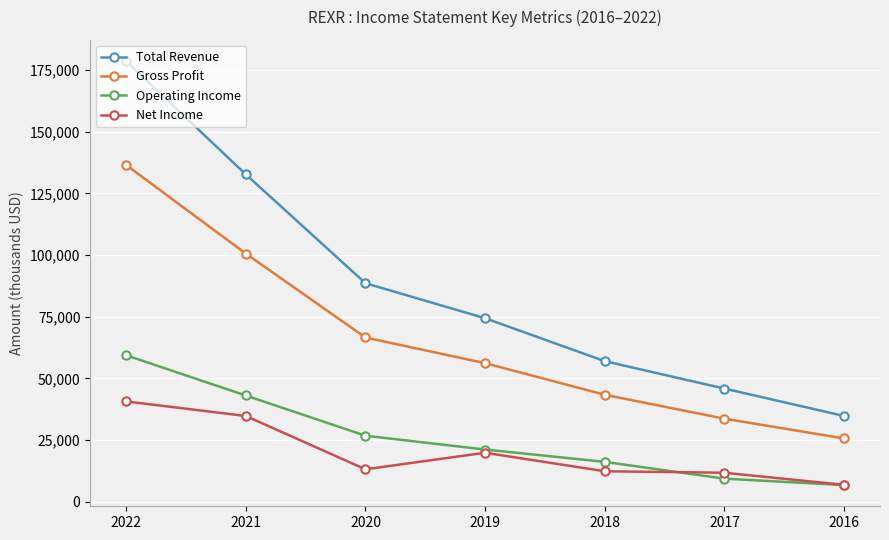

What is the highest value of the Net Income series?

40700